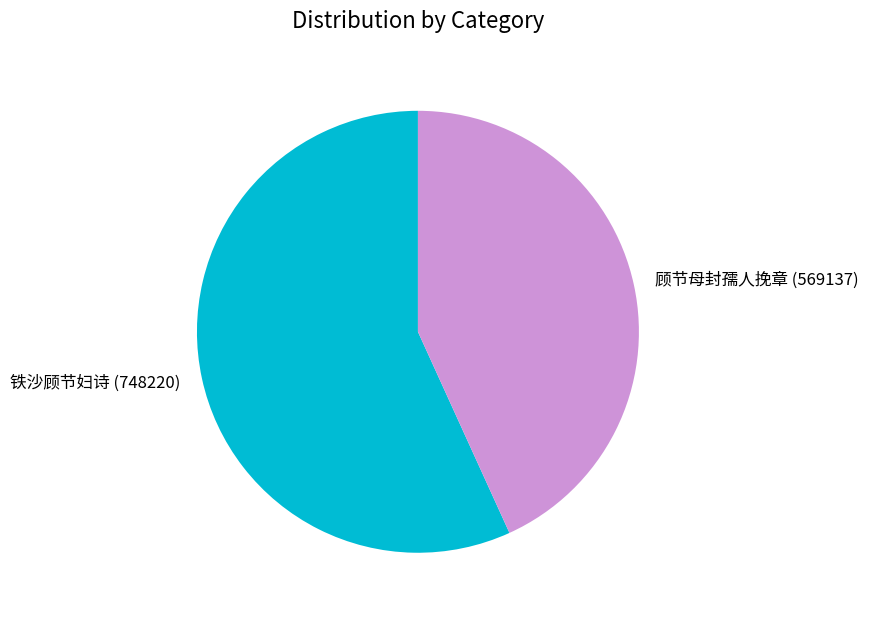

Is 铁沙顾节妇诗 (748220) the majority of the pie?

Yes